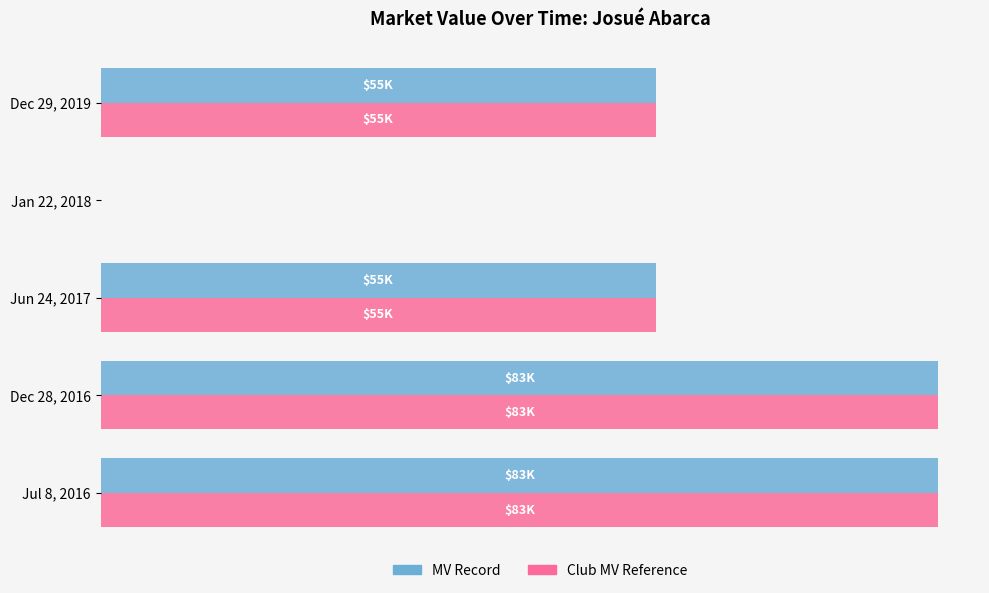

What are all the series names shown in the legend?

MV Record, Club MV Reference